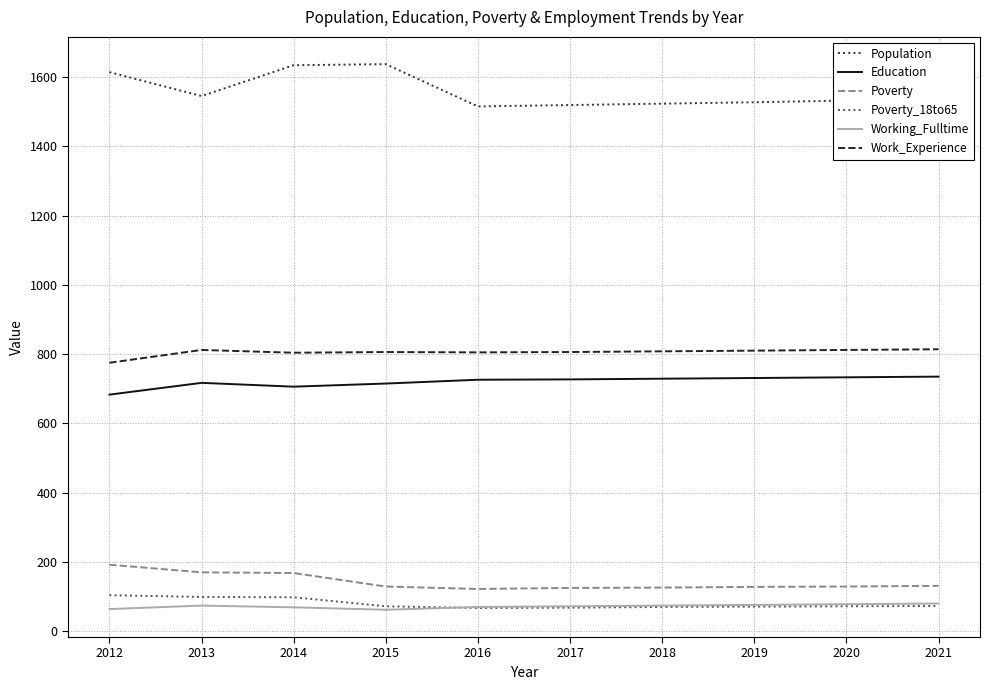

True or false: Population and Work_Experience cross at least once.

False